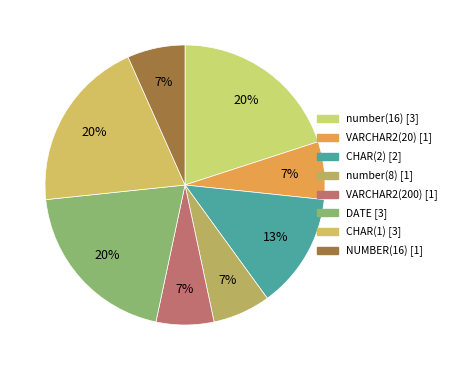

True or false: number(16) accounts for 20% of the total.

True